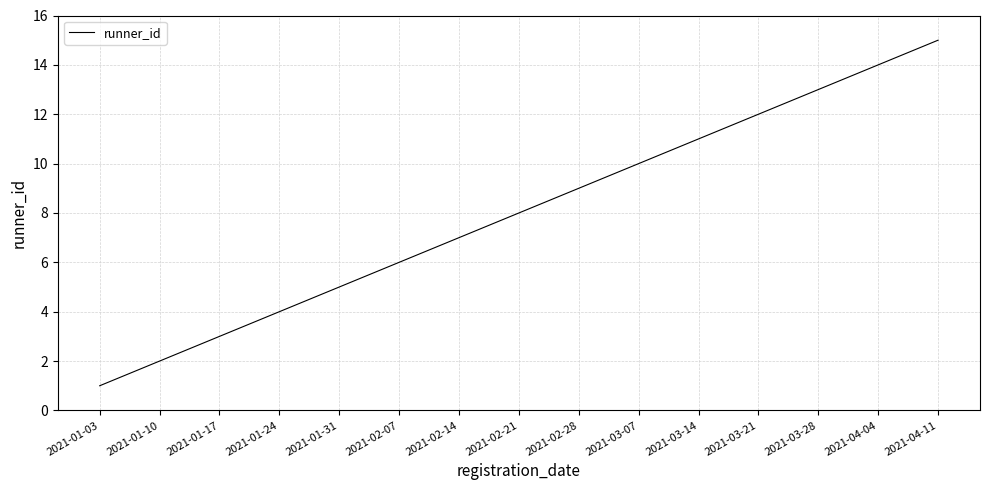

The value at 2021-02-21 is 5. True or false?

False